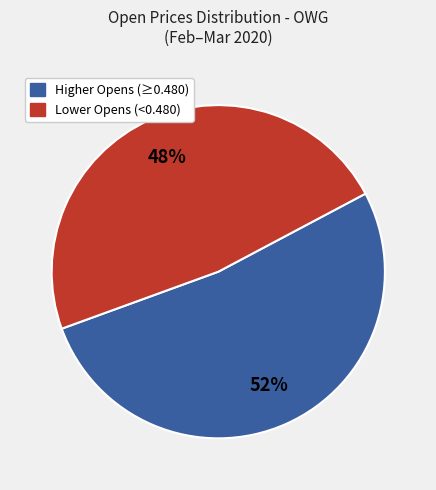

What is the ratio of the value at Higher Opens (≥0.480) to the value at Lower Opens (<0.480)?

1.1